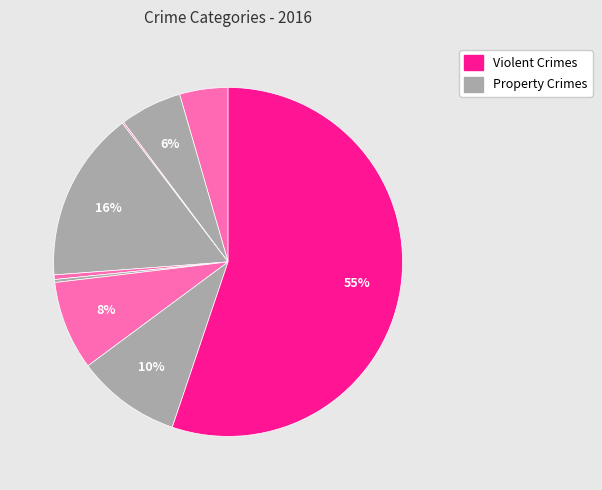

Does any single category account for the majority?

Yes